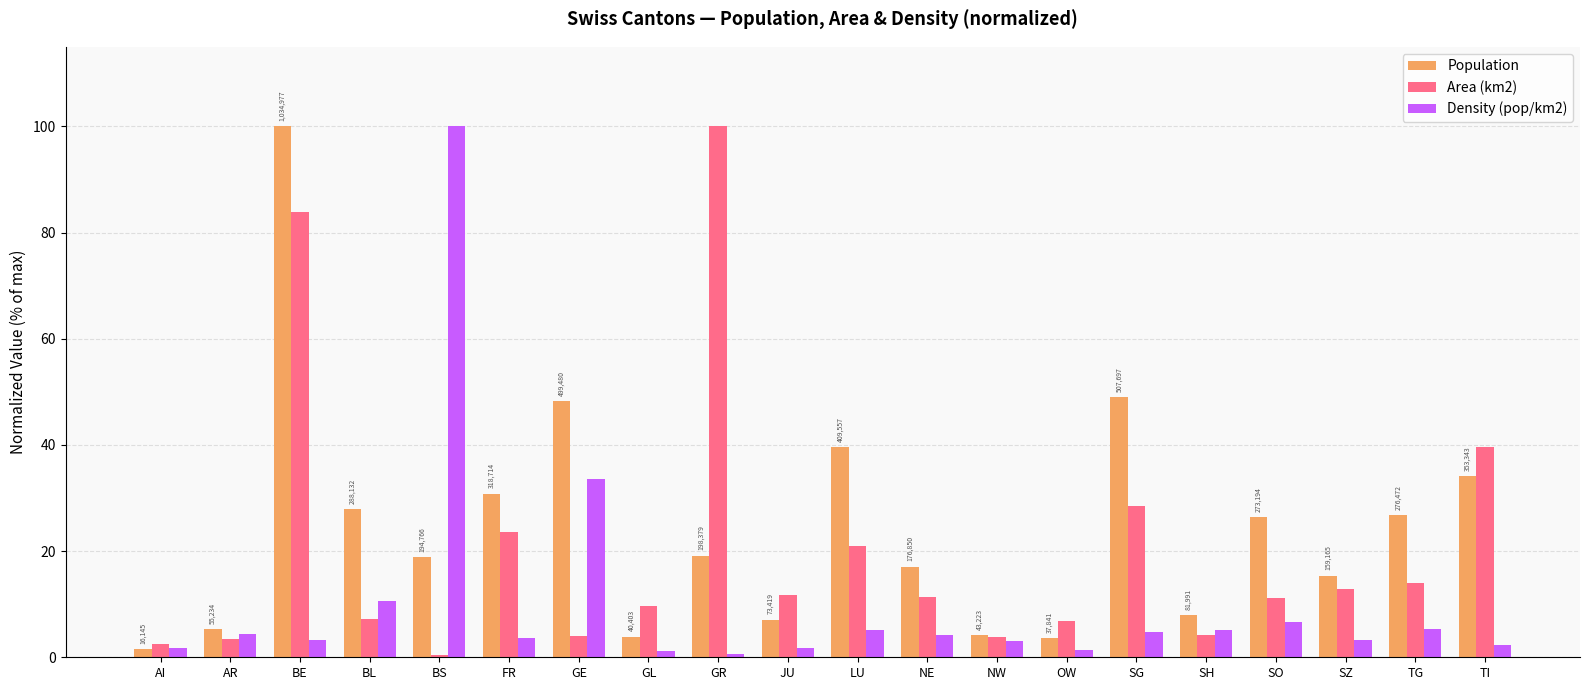

How many bars are there in each group?

3